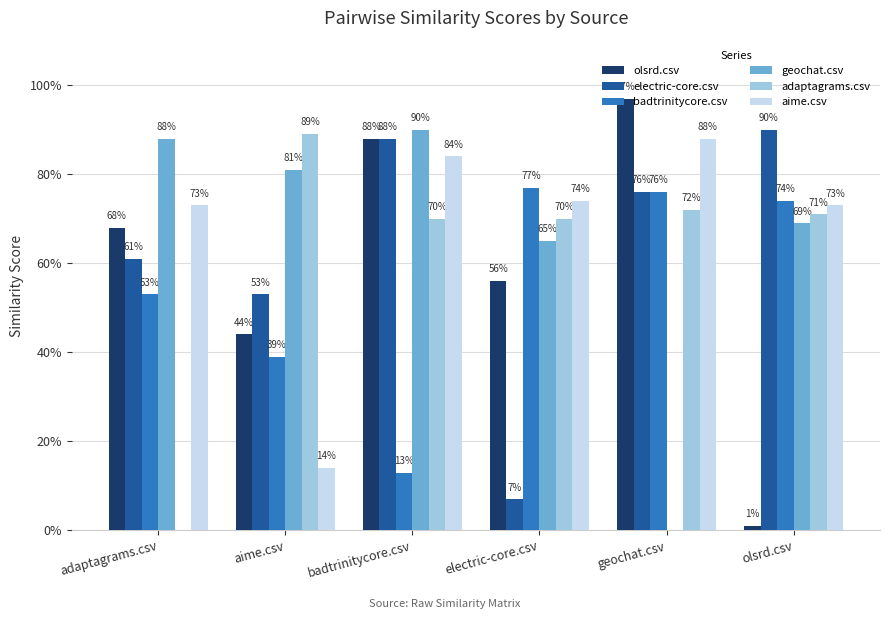

Reading left to right, what are all the values shown in this chart?

olsrd.csv: 0.7	0.4	0.9	0.6	1.0	0.0
electric-core.csv: 0.6	0.5	0.9	0.1	0.8	0.9
badtrinitycore.csv: 0.5	0.4	0.1	0.8	0.8	0.7
geochat.csv: 0.9	0.8	0.9	0.7	0.0	0.7
adaptagrams.csv: 0.0	0.9	0.7	0.7	0.7	0.7
aime.csv: 0.7	0.1	0.8	0.7	0.9	0.7